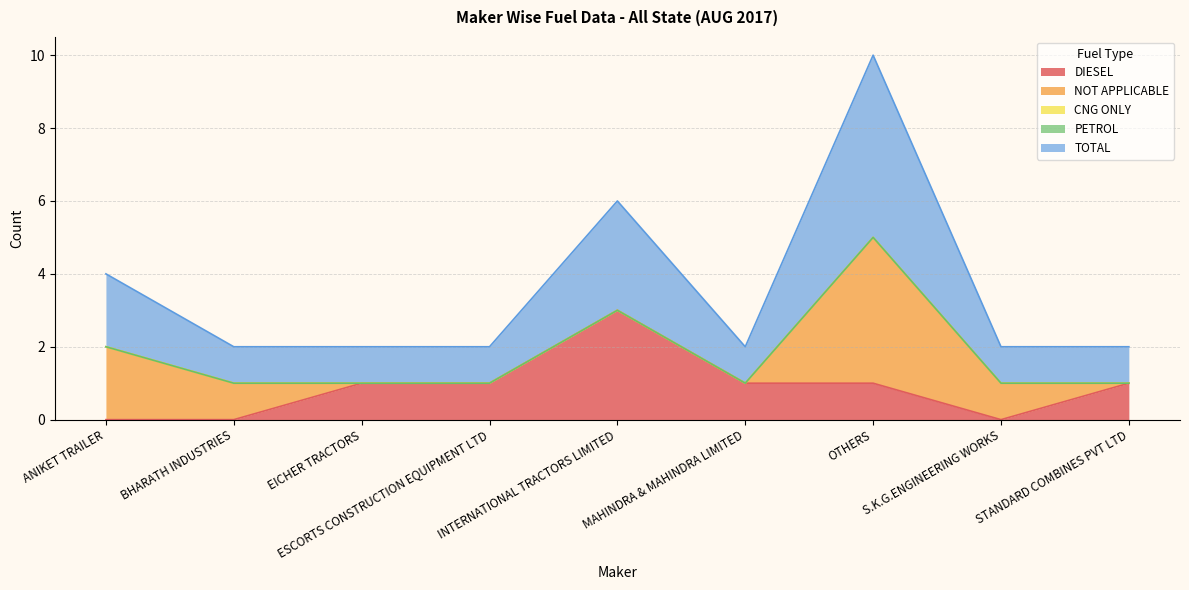

What is the label of the 1st point from the right?

STANDARD COMBINES PVT LTD